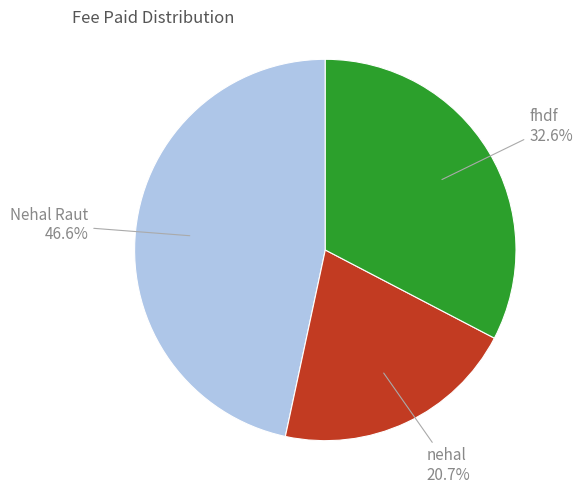

Is it true that Nehal Raut is 47% of the pie?

True